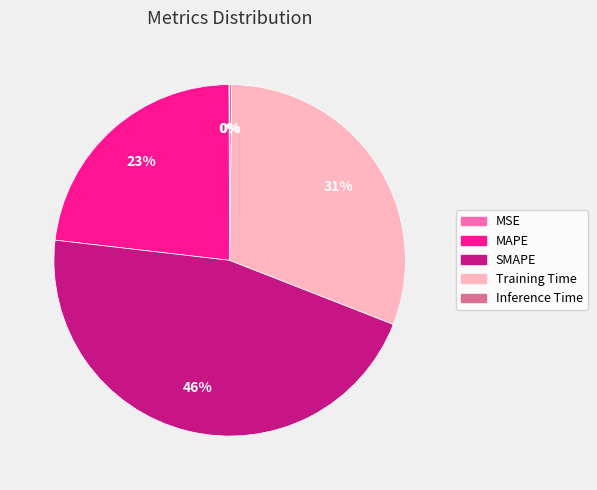

To the nearest percent, what percentage of the pie is Training Time?

31%